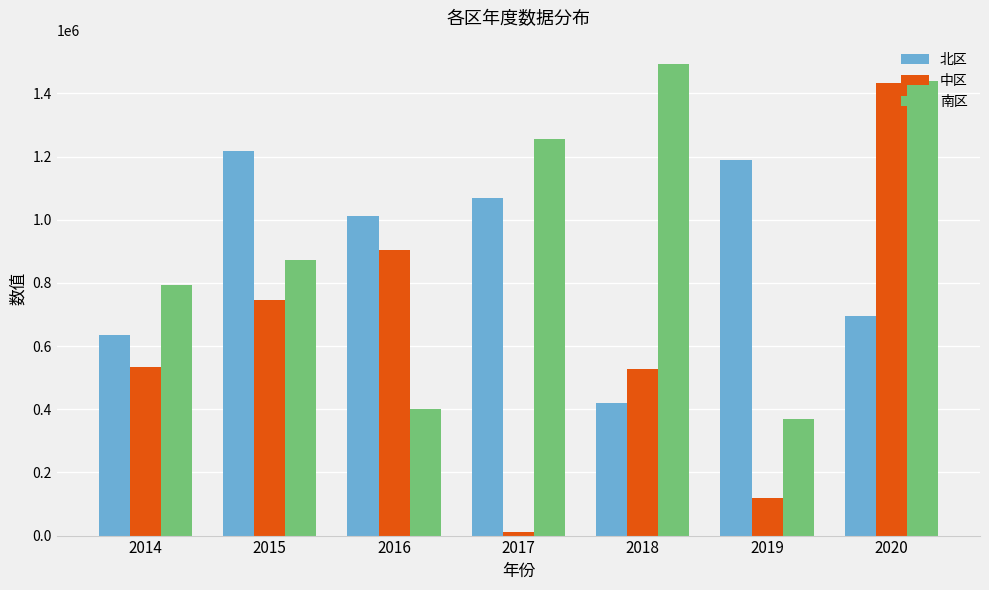

What is the difference between the second highest and second lowest values in the 南区 series?

1038671